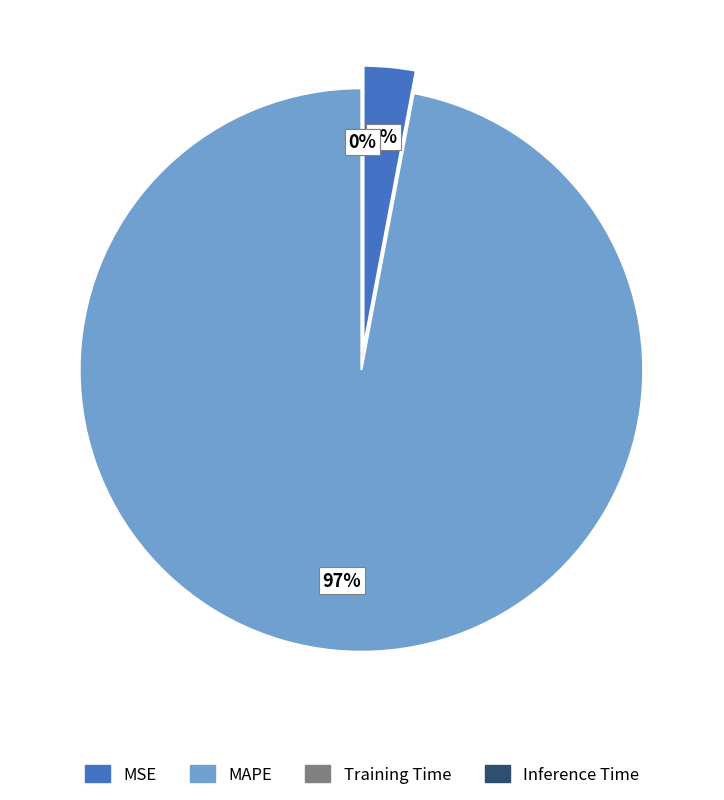

The Inference Time slice represents 1% of the pie. True or false?

False